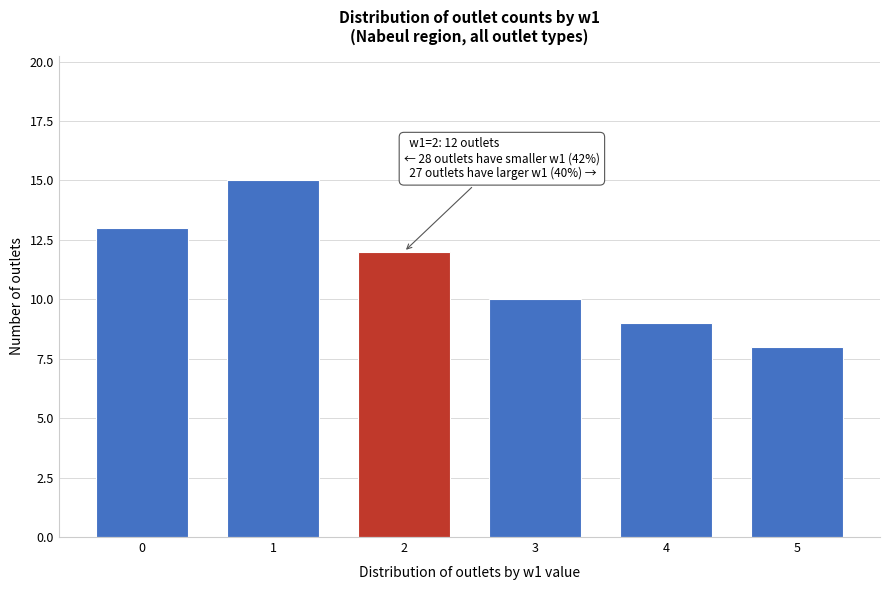

Reading right to left, transcribe all the data shown in this chart.

5=8	4=9	3=10	2=12	1=15	0=13